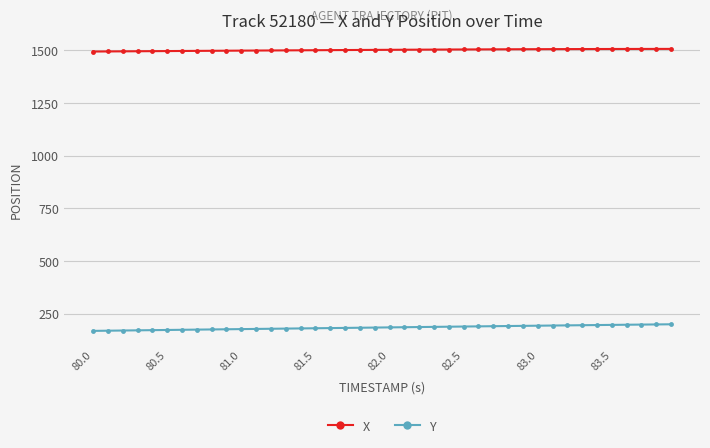

True or false: Y and X cross at least once.

False